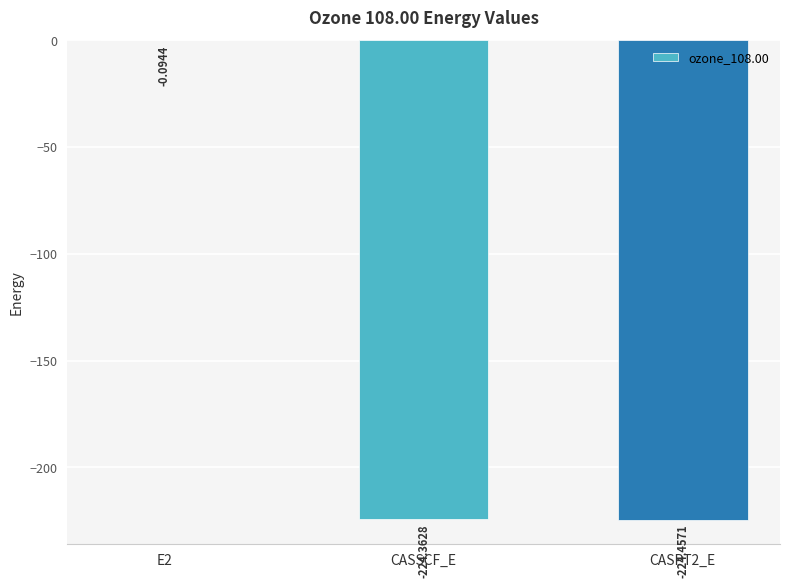

True or false: the data shows -108.8 at CASSCF_E.

False